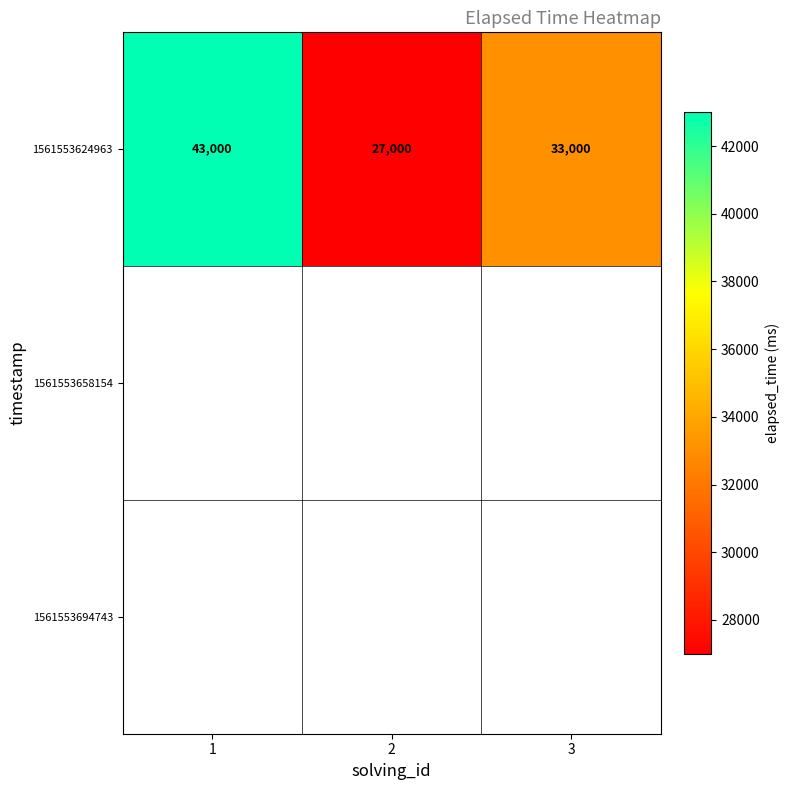

Rank the categories by 1561553624963 value from highest to lowest.

1, 3, 2